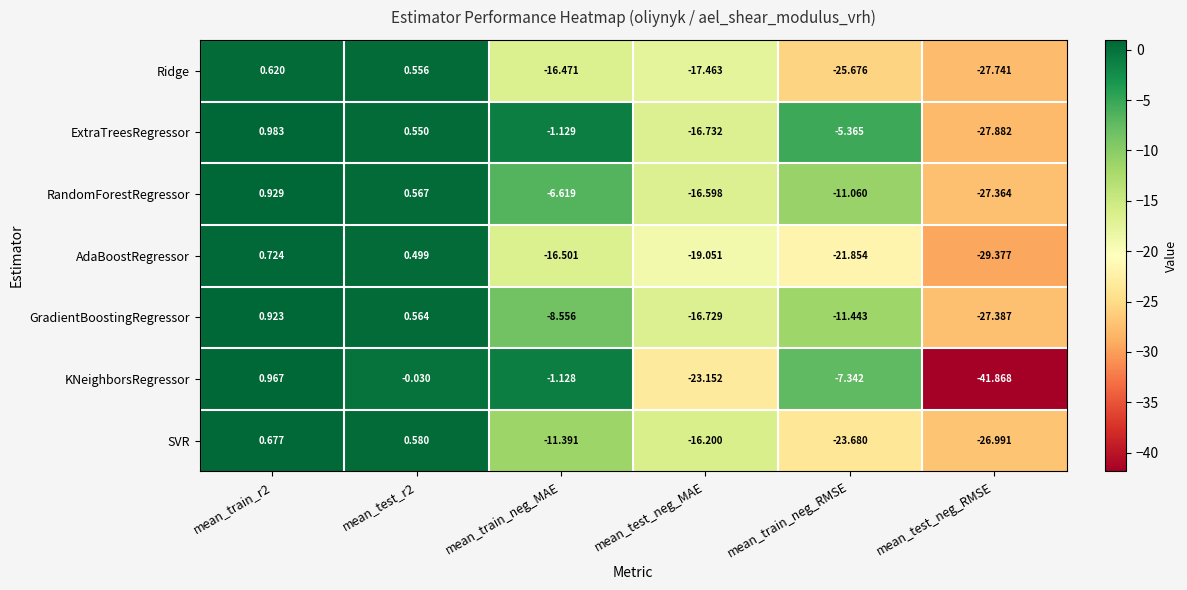

Which category has the lowest value across all series?

mean_test_neg_RMSE